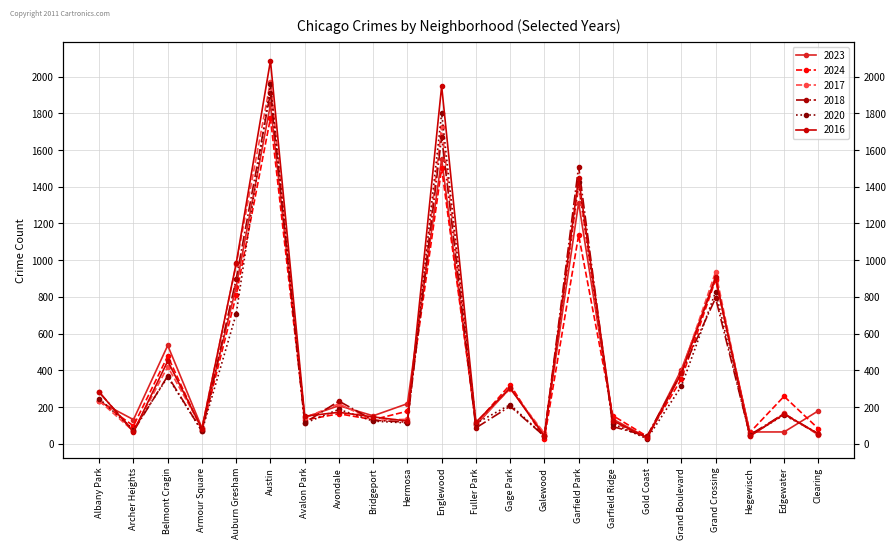

Between Galewood and Armour Square, which is larger?

Armour Square